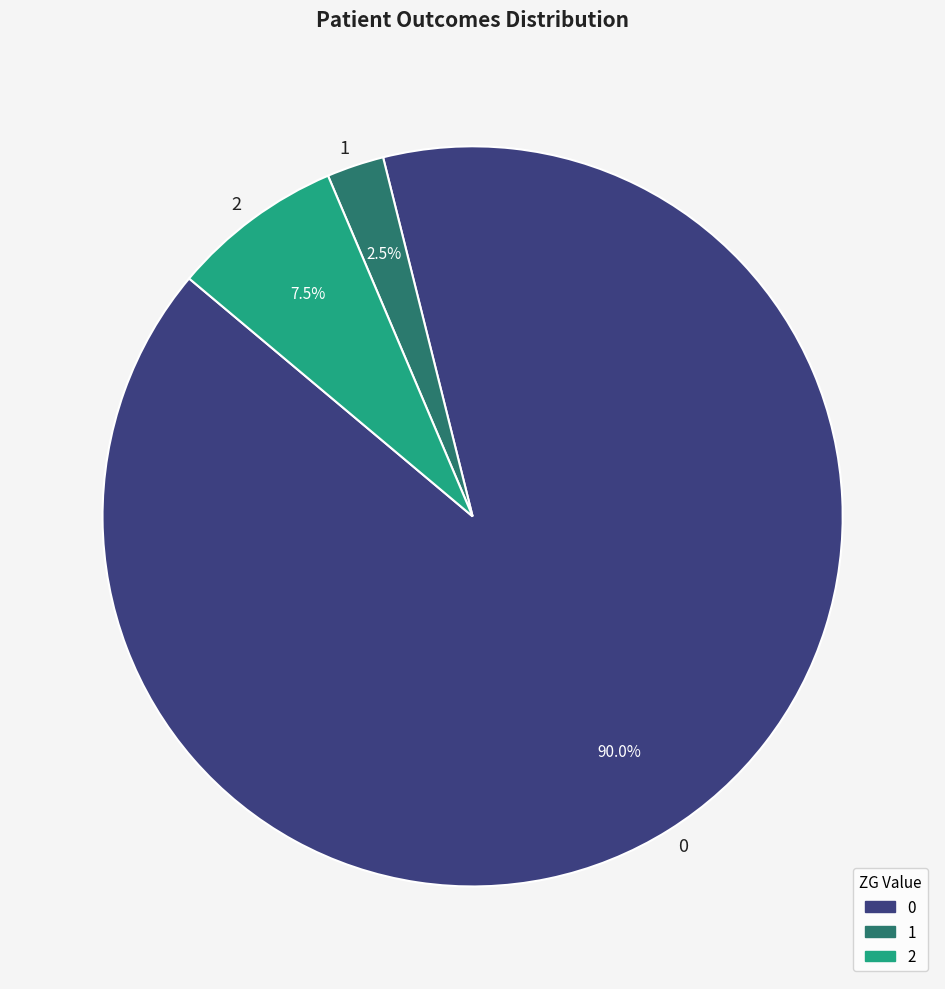

What is the smallest slice in the pie chart?

1